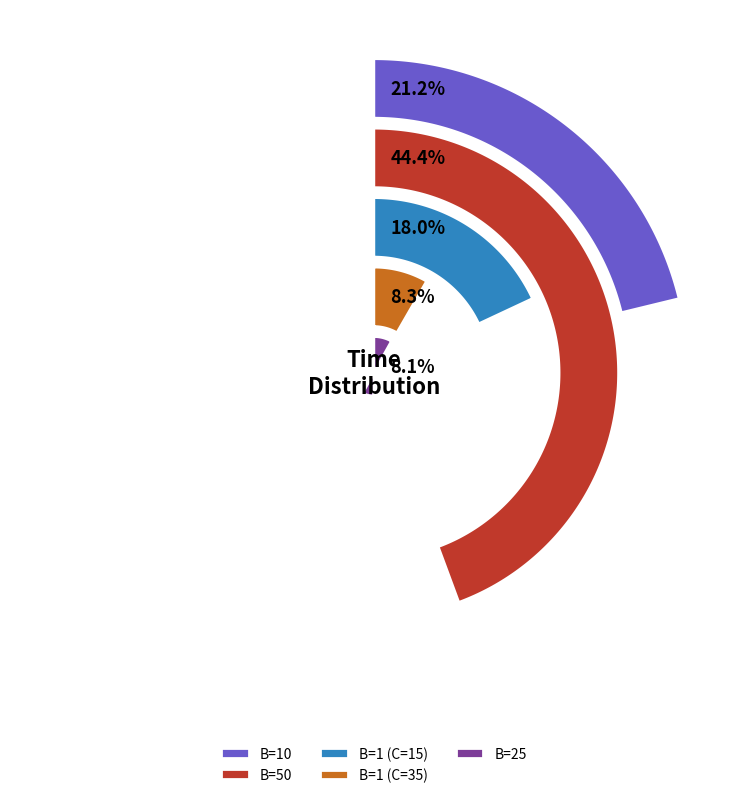

Is it true that B=50 is 44% of the pie?

True